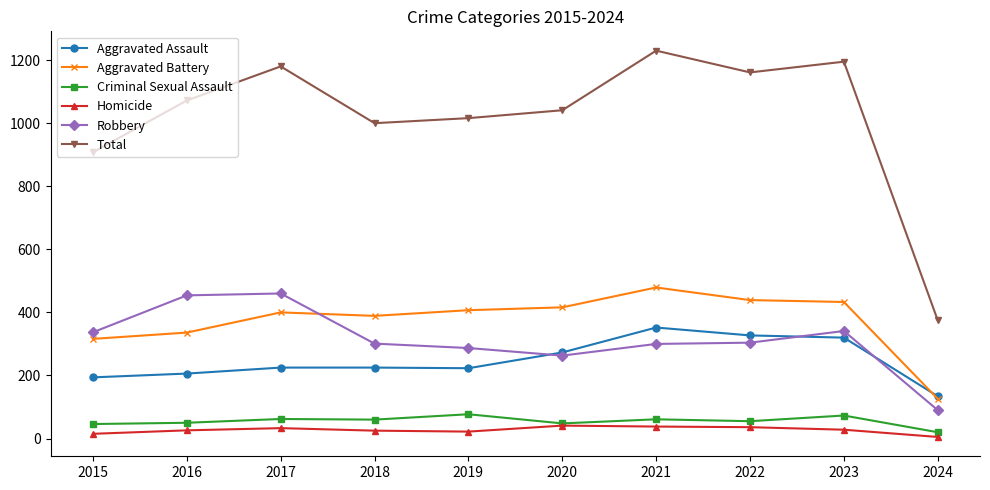

Count the number of data series in this chart.

6